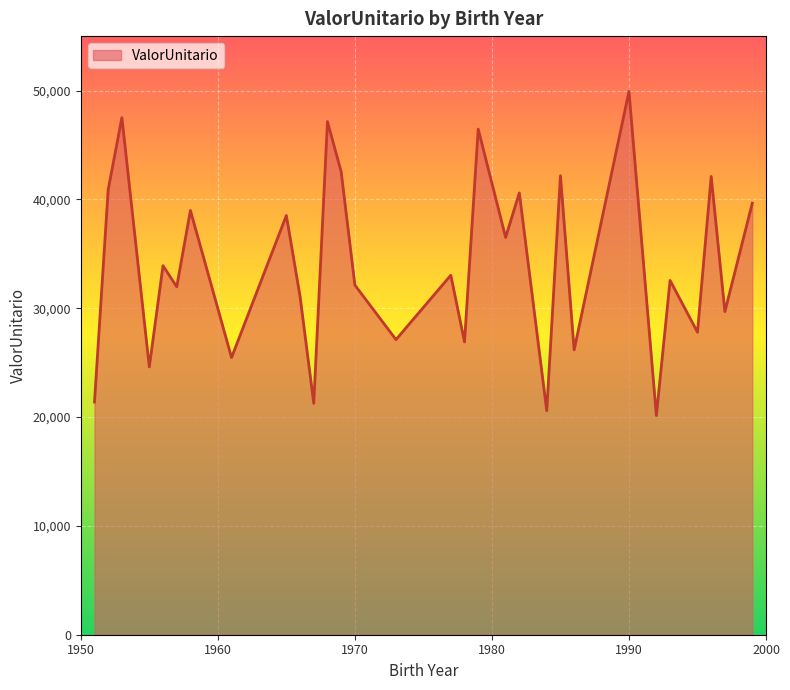

What is the minimum value shown in the chart?

20137.6